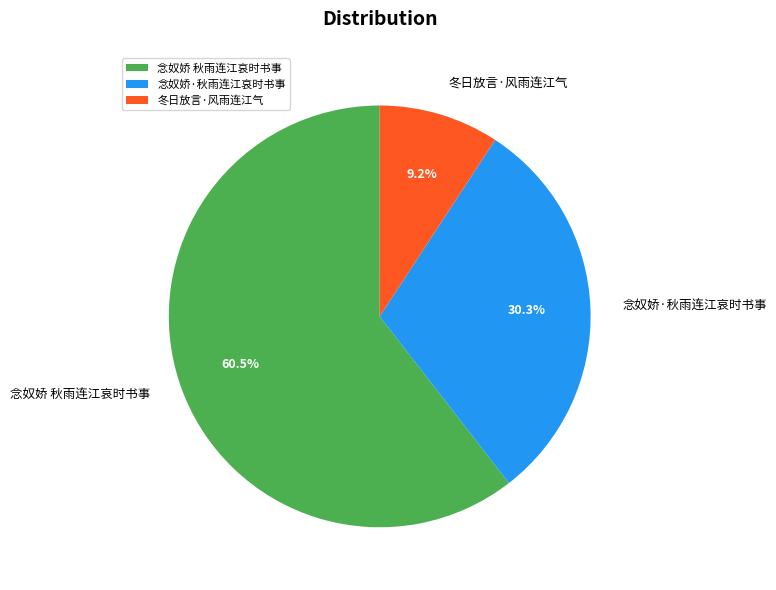

To the nearest percent, what portion does 冬日放言·风雨连江气 represent?

9%